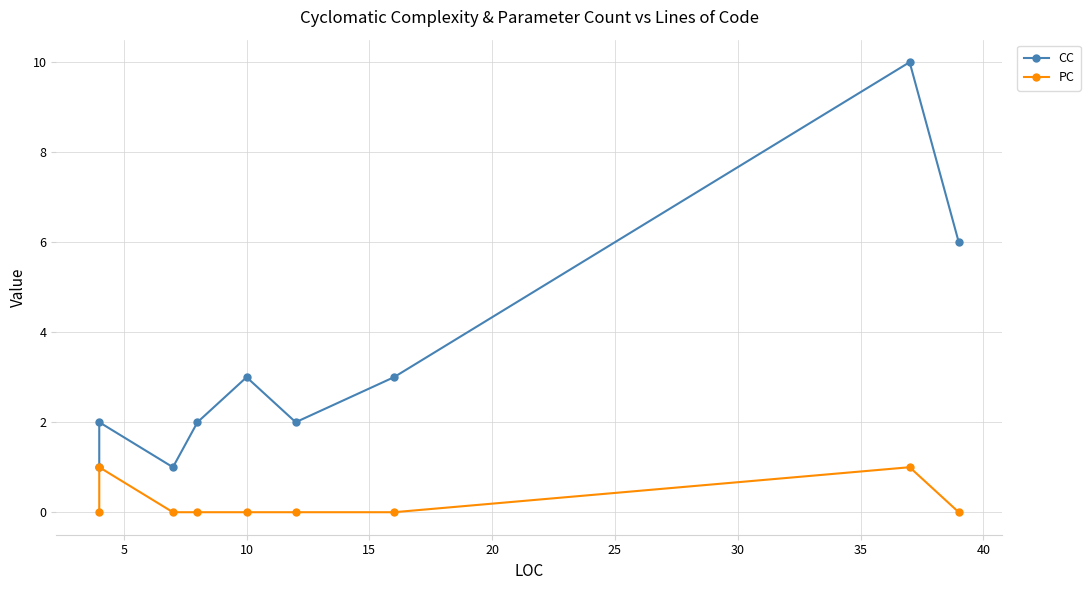

What is the total value across all series at 35?

11